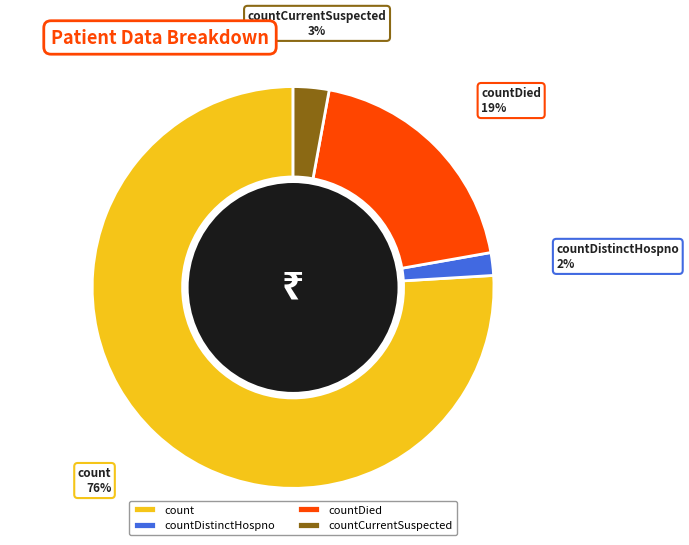

What is the smallest slice in the pie chart?

countDistinctHospno